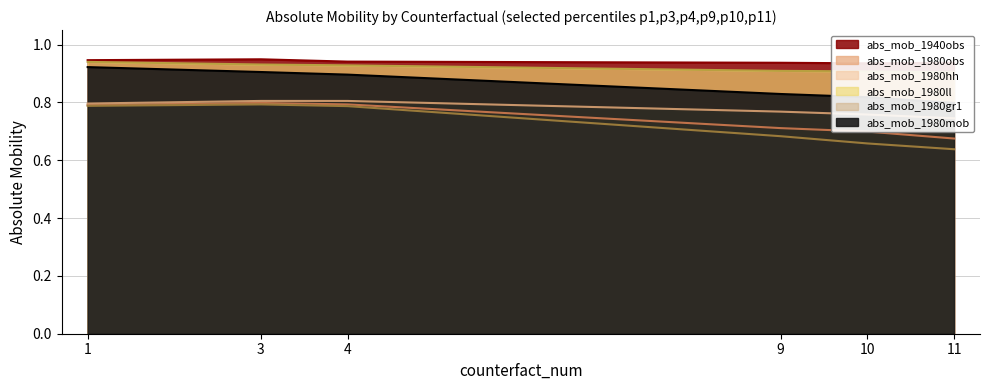

List the labels in order of abs_mob_1980ll value, smallest first.

11, 10, 9, 4, 3, 1